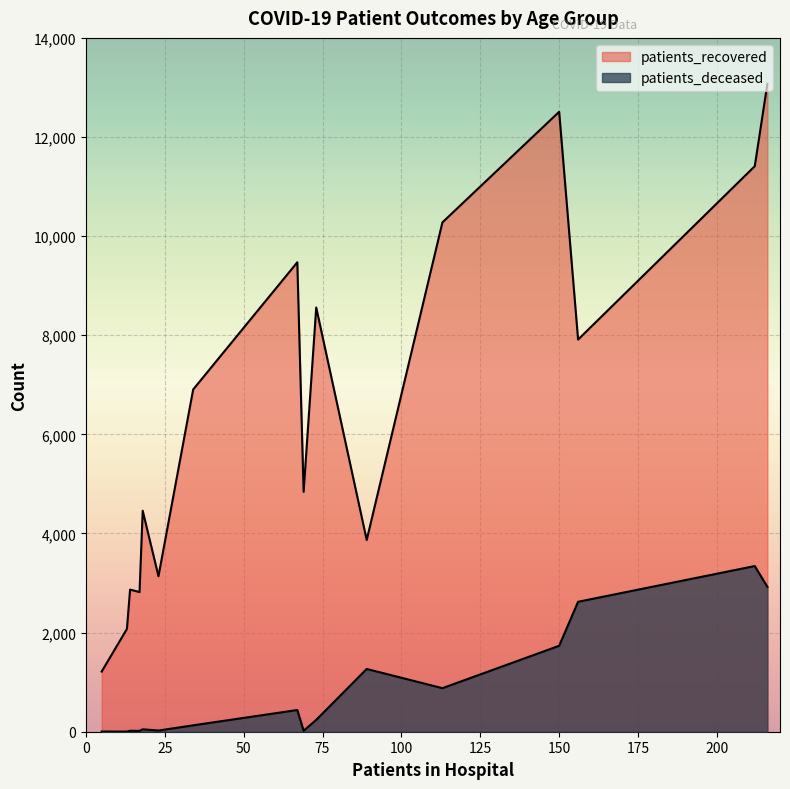

How many series are shown in this chart?

2